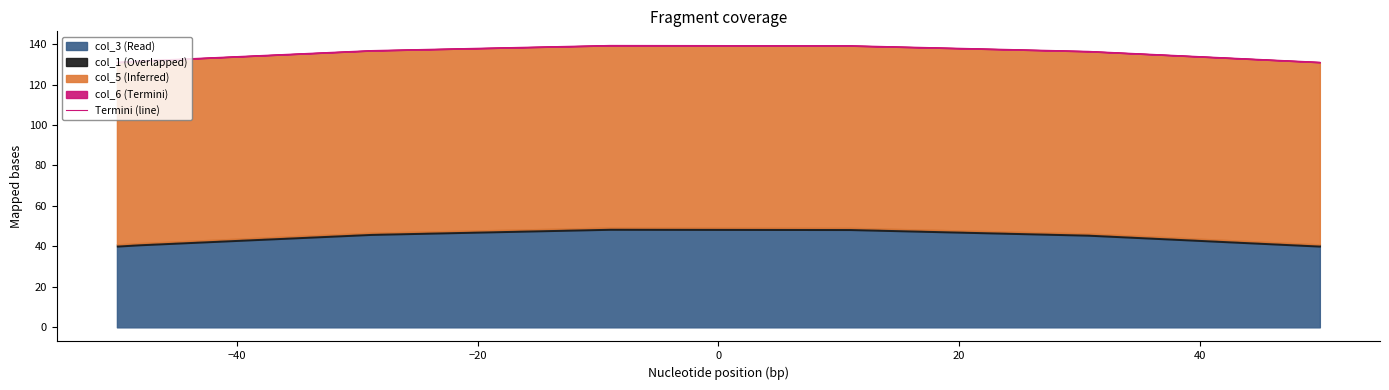

The value at −20 is 139.2. True or false?

True